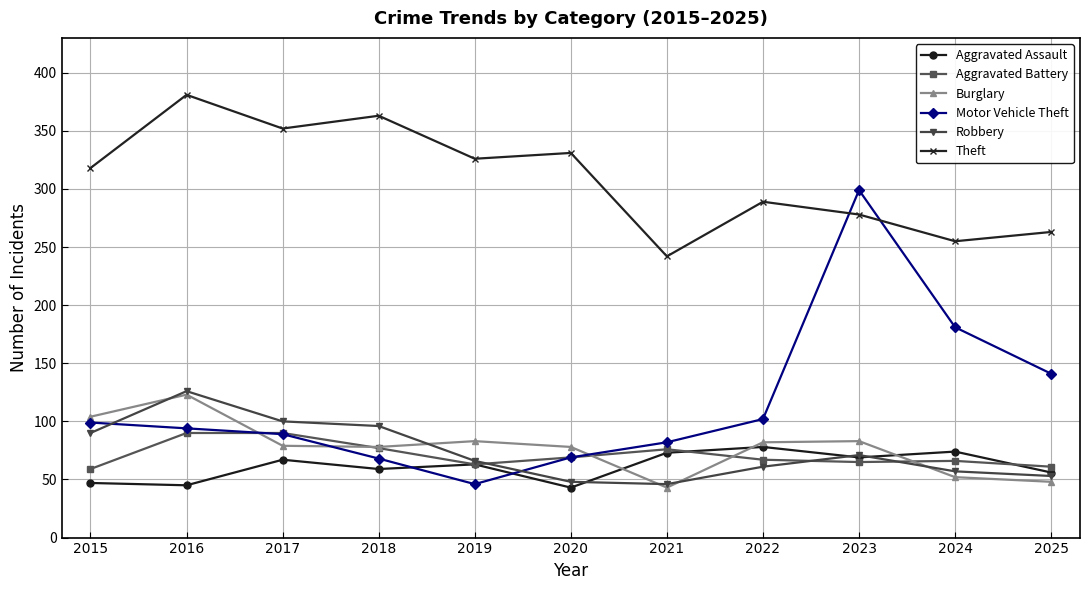

What is the value of the Theft point at the 7th from the left?

242